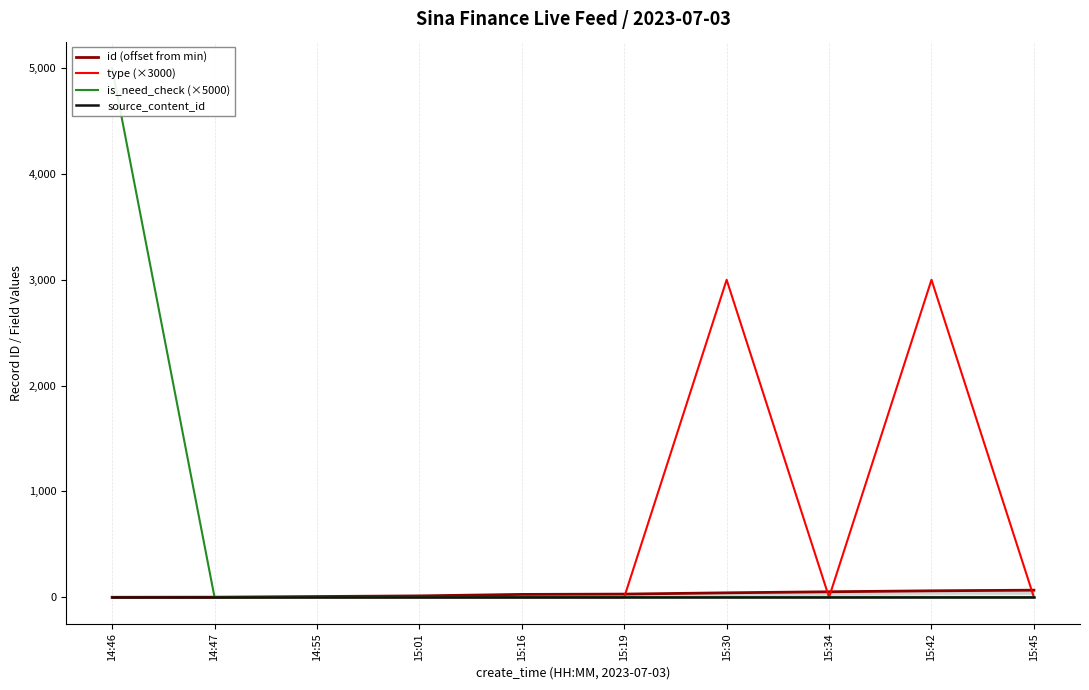

Which series has the widest spread of values?

is_need_check (×5000)